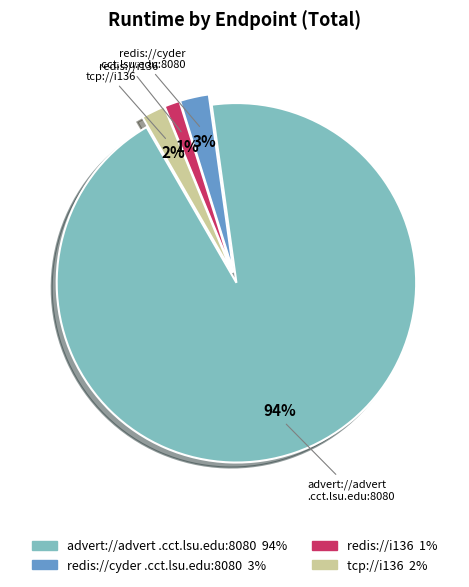

Is there a majority slice in this chart?

Yes